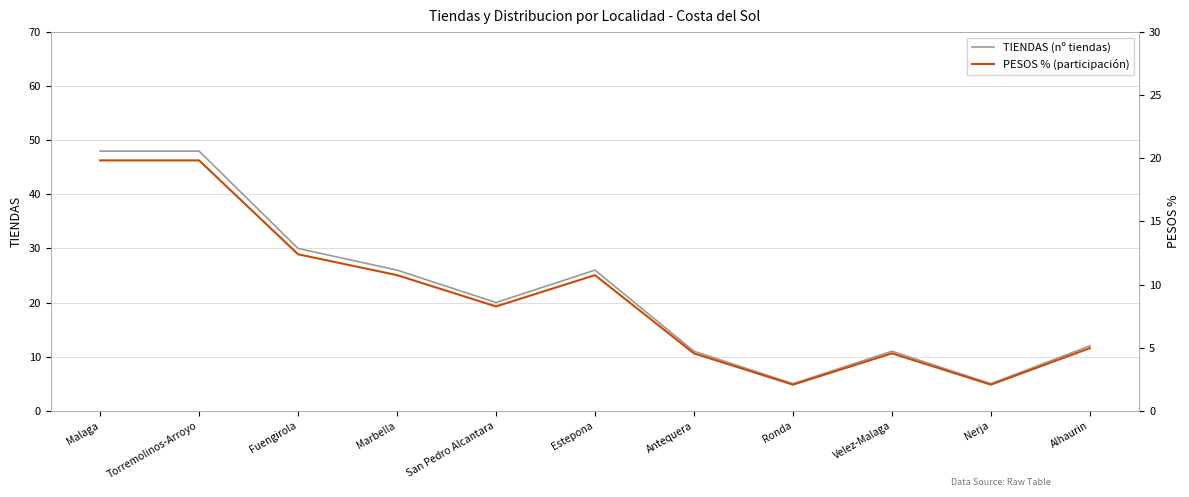

At how many categories does at least one series exceed 45?

2